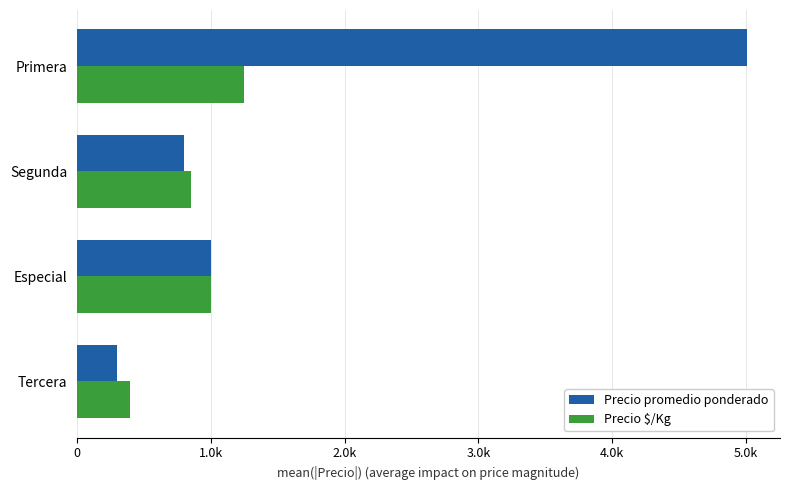

Rank the categories by Precio $/Kg value from highest to lowest.

Primera, Especial, Segunda, Tercera